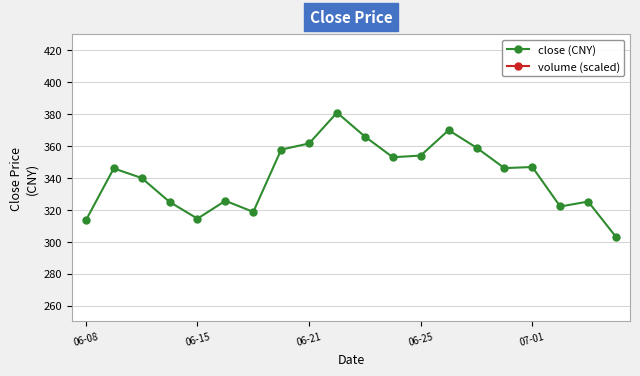

Rank the series by their average value, from highest to lowest.

close (CNY), volume (scaled)